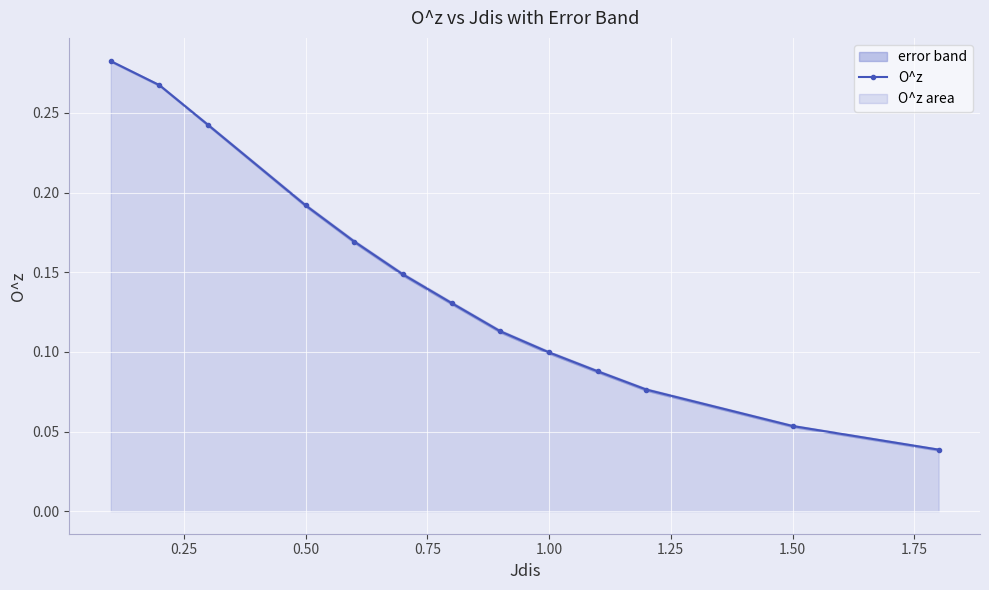

How many categories are shown in the chart?

13